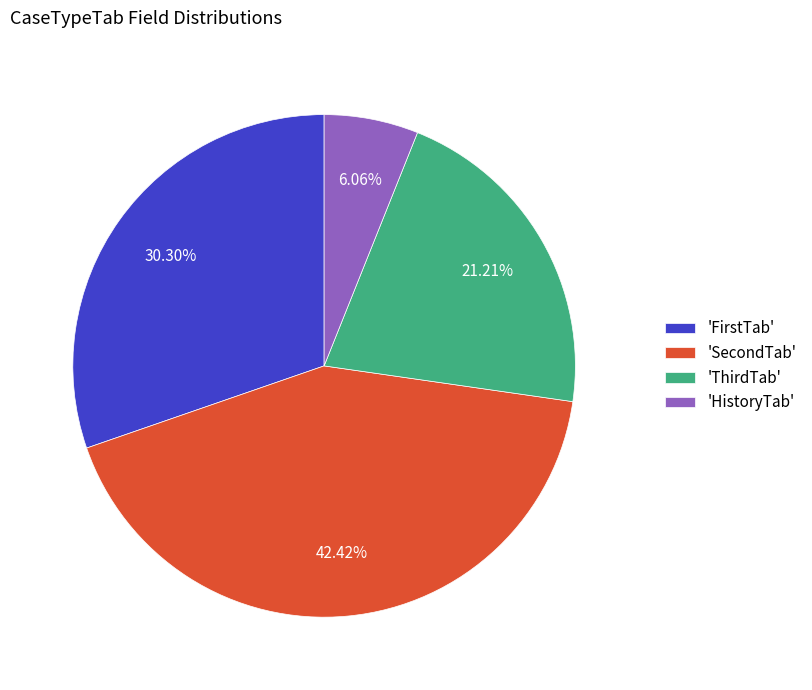

Count the number of slices in the pie.

4